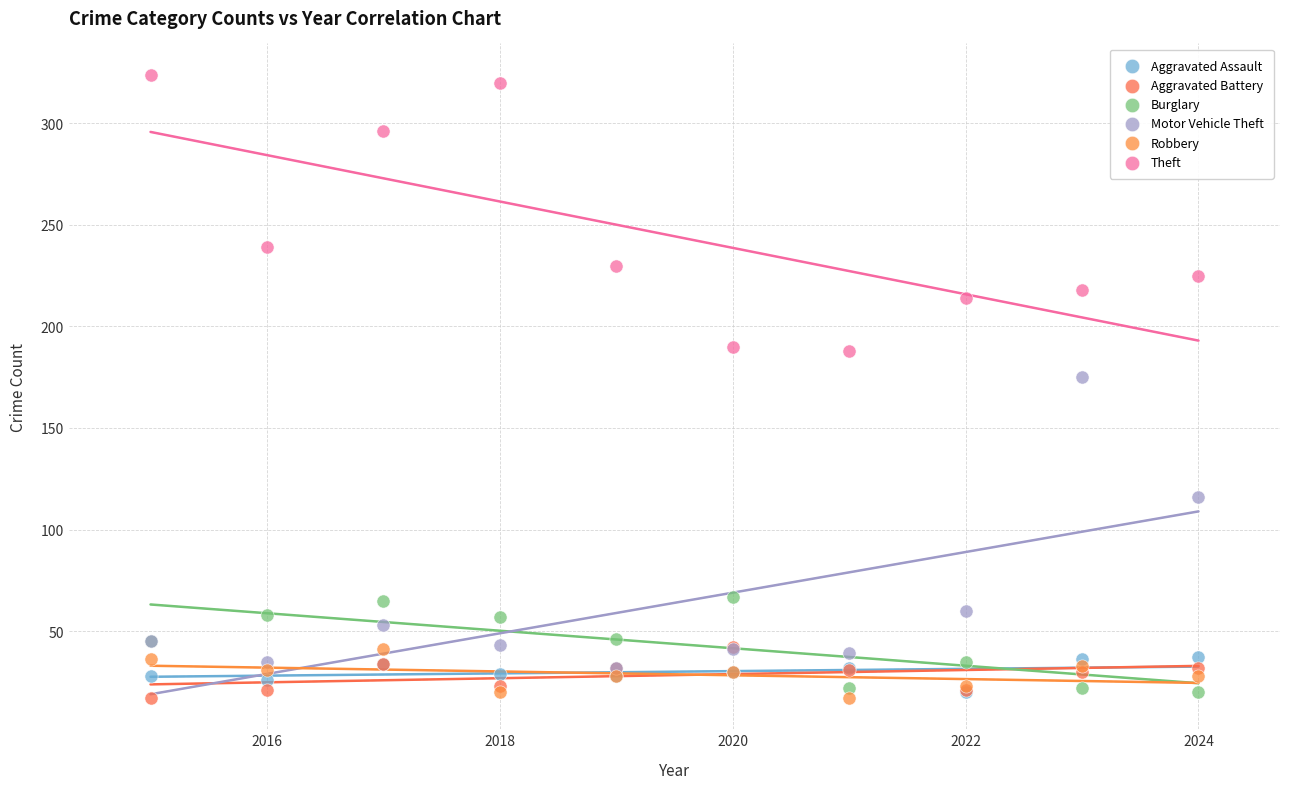

Across all series, what Y value is closest to 170?

175